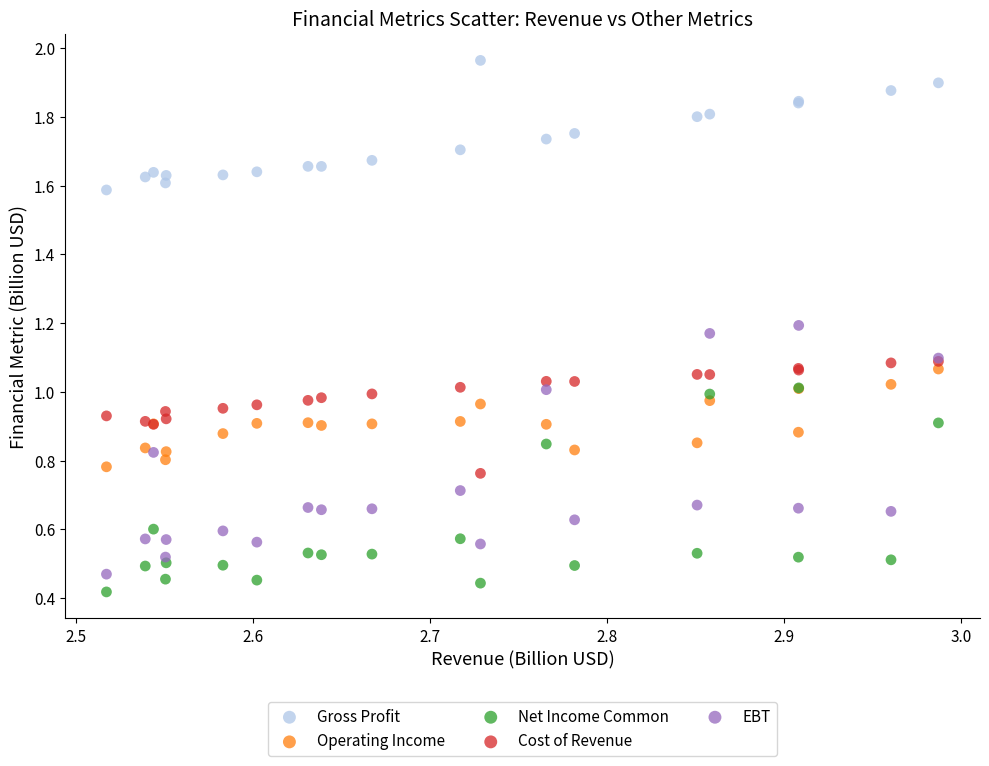

Which series reaches the maximum Y coordinate?

Gross Profit